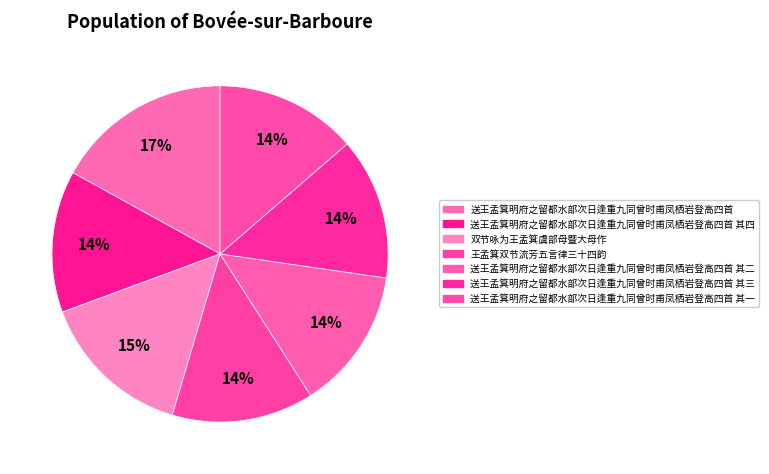

How many segments does this pie chart have?

7